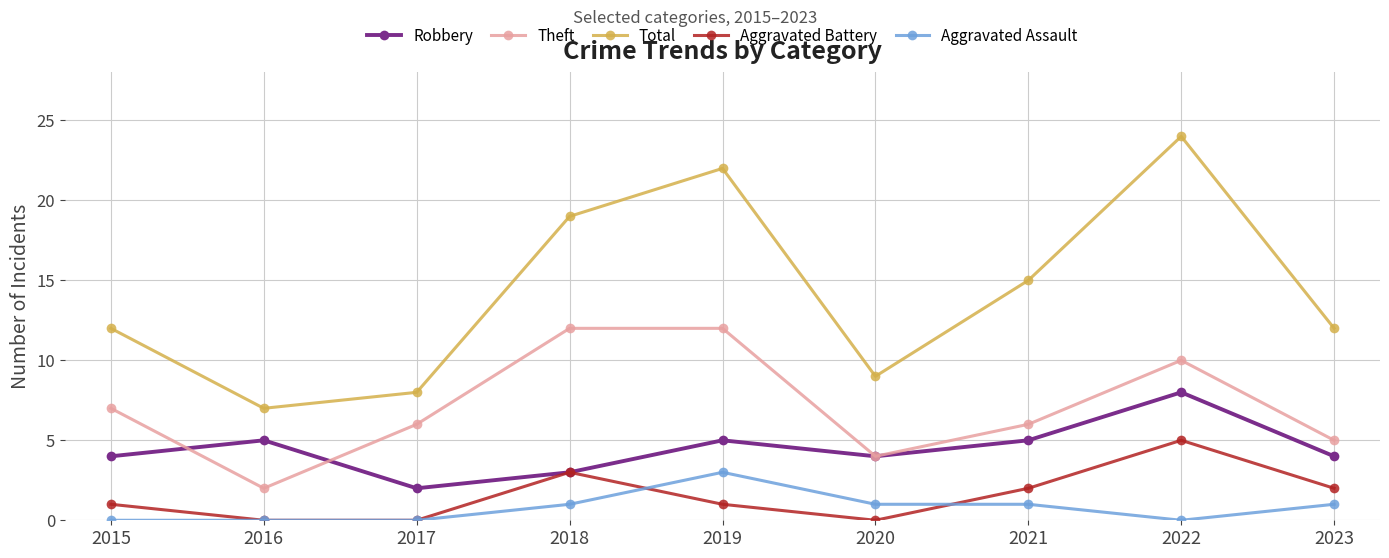

What is the highest value of the Aggravated Assault series?

3